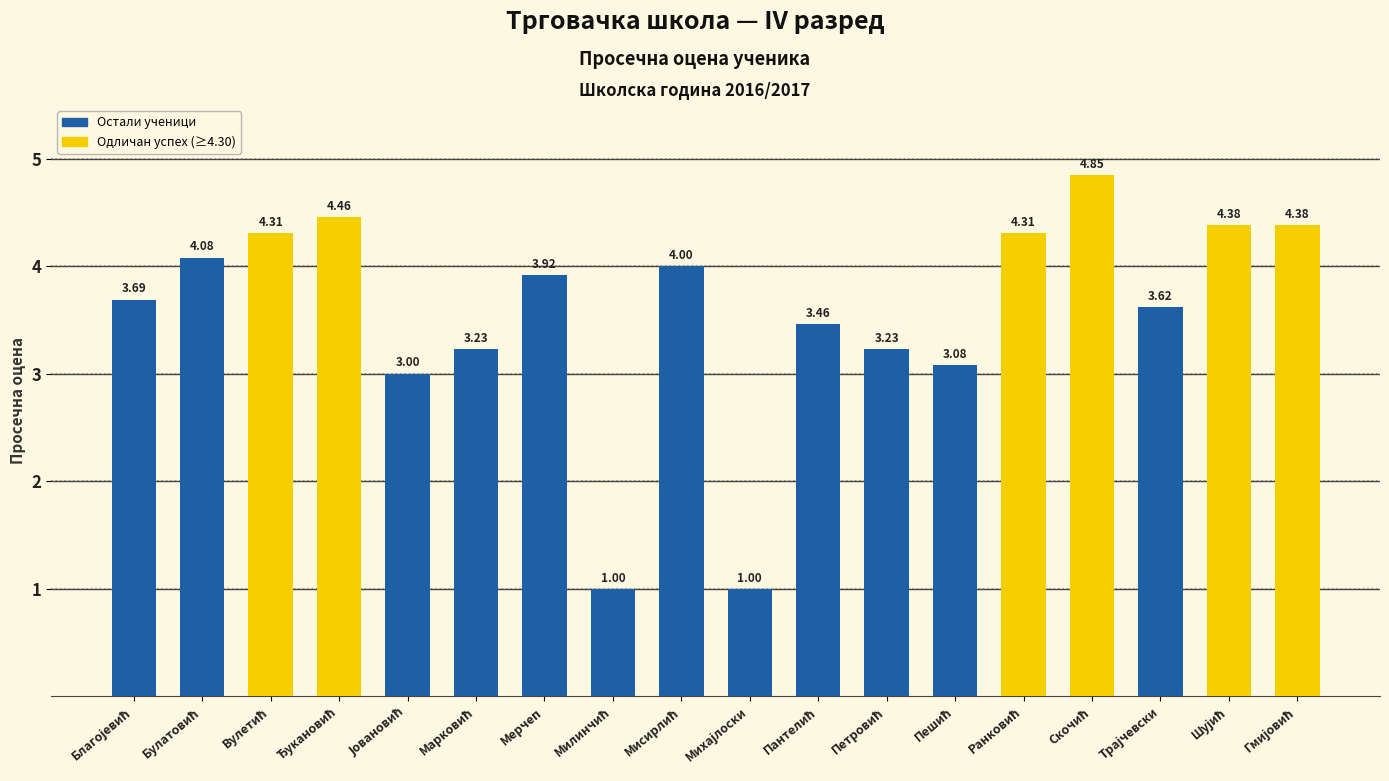

What is the sum of all values?

64.0